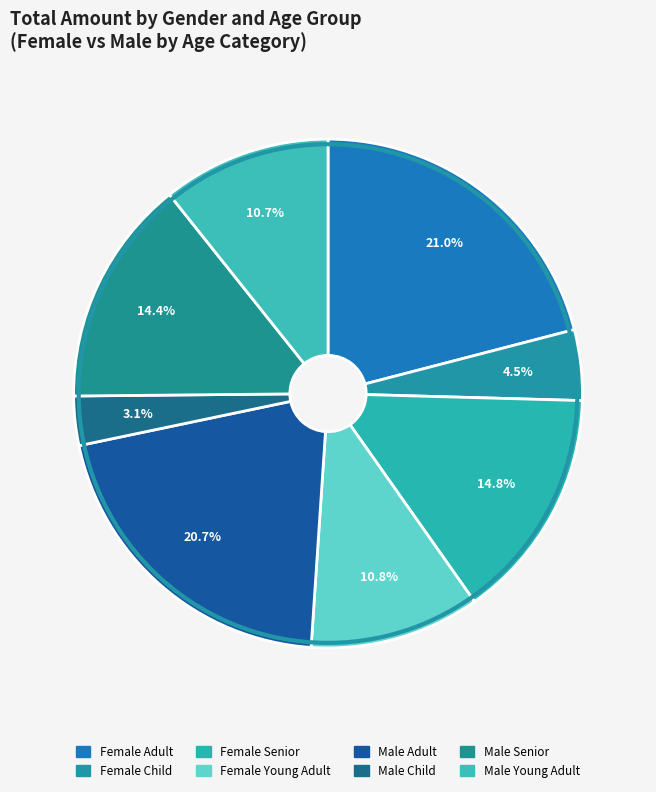

How many segments does this pie chart have?

8